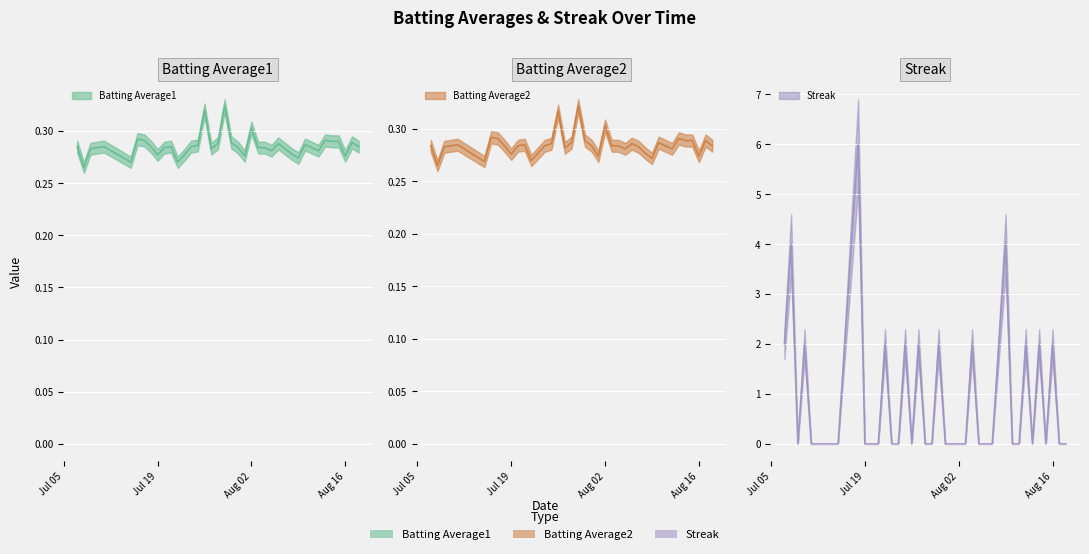

What is the difference between the maximum and second lowest values in the Batting Average2 series?

0.1